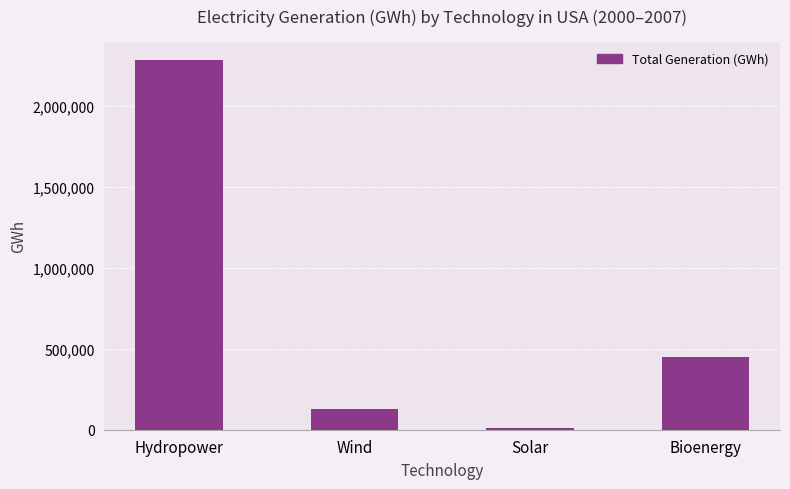

How many data points are above 448222?

2